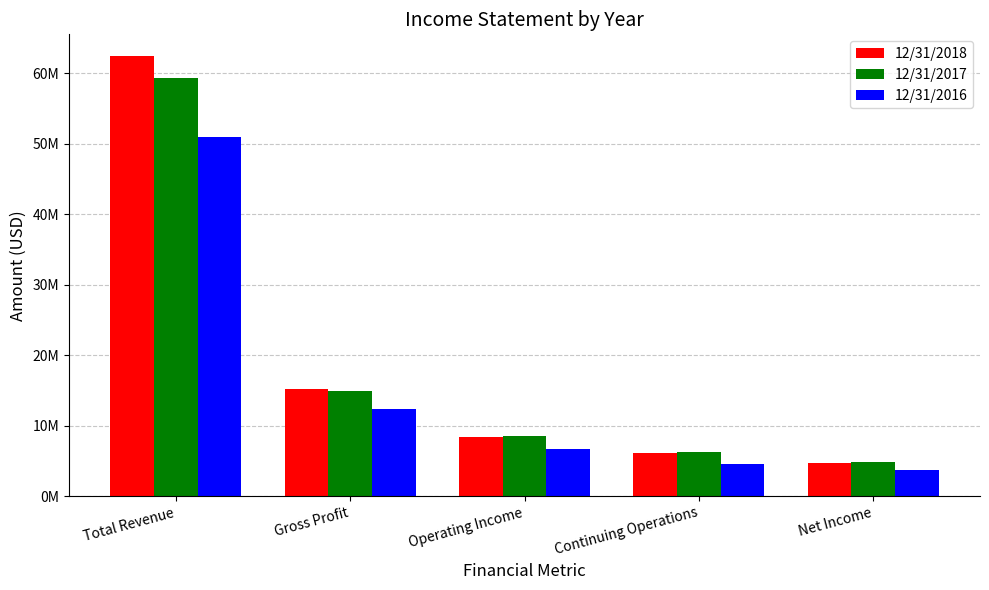

Are the bars grouped side by side (vs. stacked)?

Yes